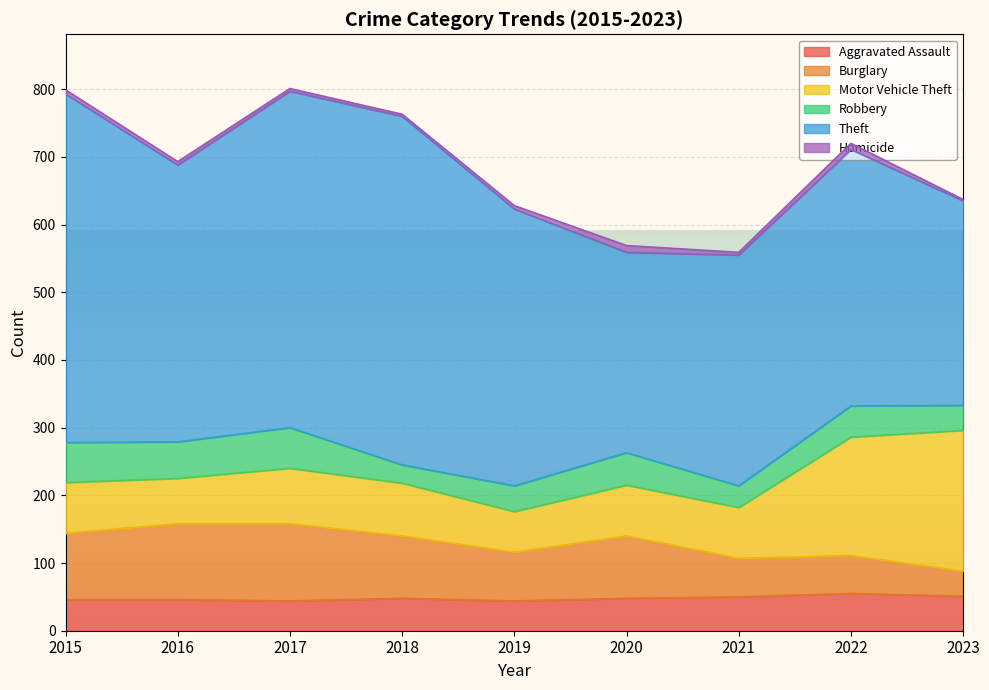

Which series has the widest spread of values?

Theft